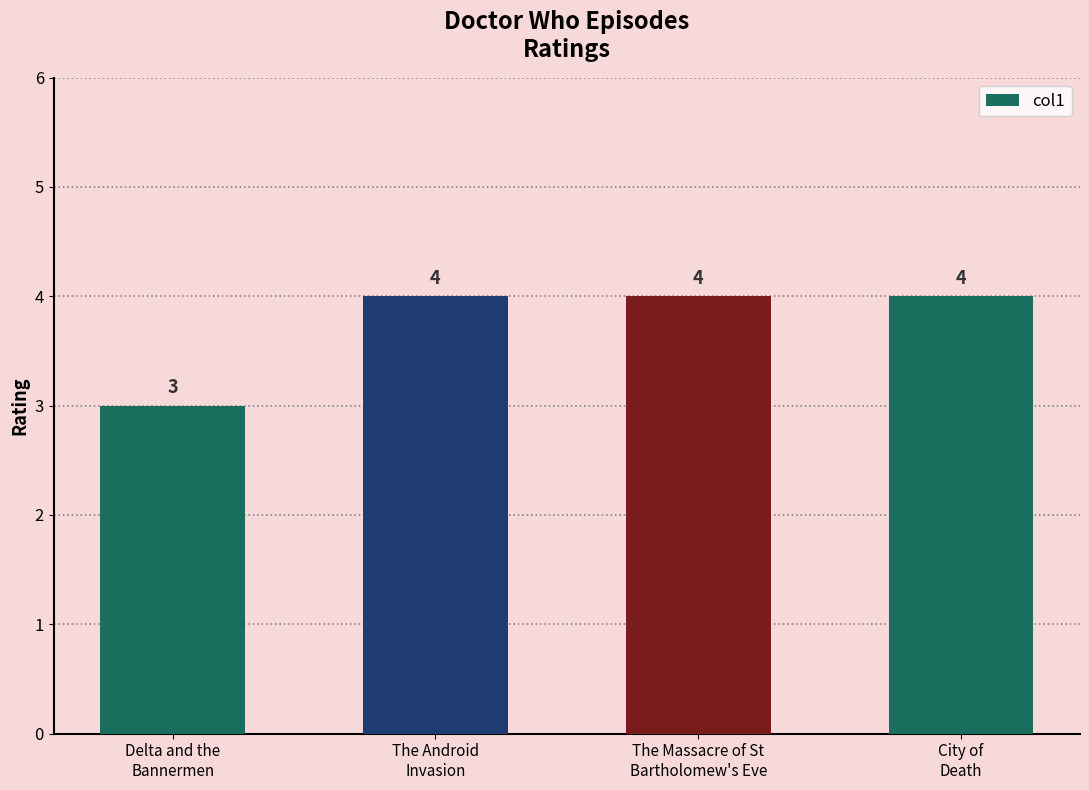

What is the difference between the values at The Android
Invasion and Delta and the
Bannermen?

1